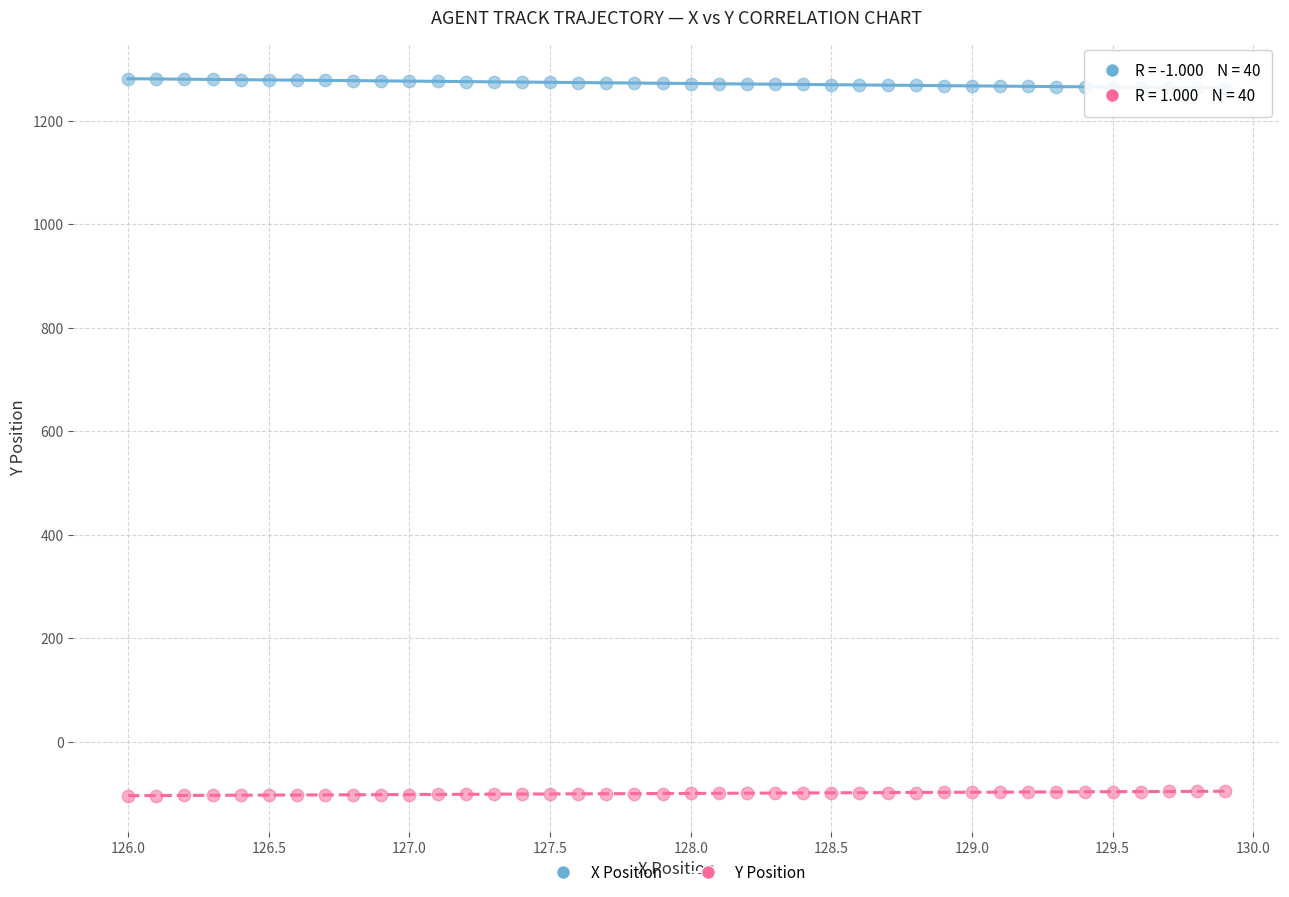

Across all data points, what is the range of X values (max minus min)?

3.9